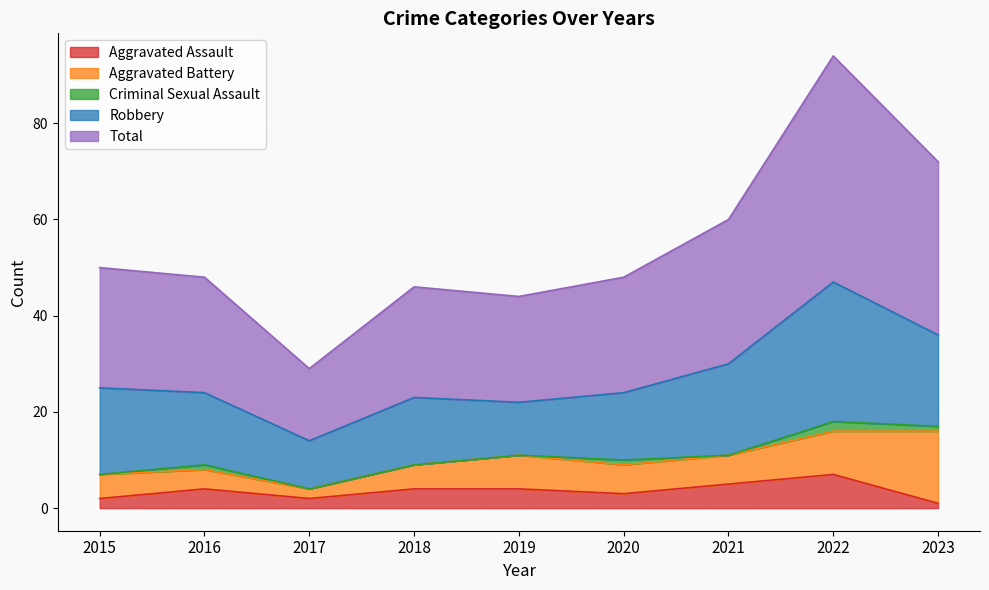

What are all the series names shown in the legend?

Aggravated Assault, Aggravated Battery, Criminal Sexual Assault, Robbery, Total